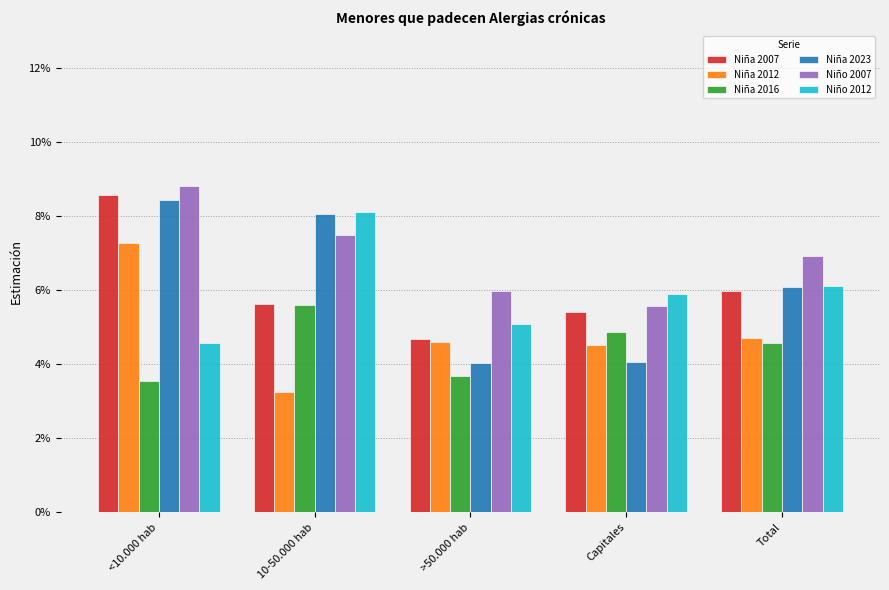

Does the chart contain any negative values?

No